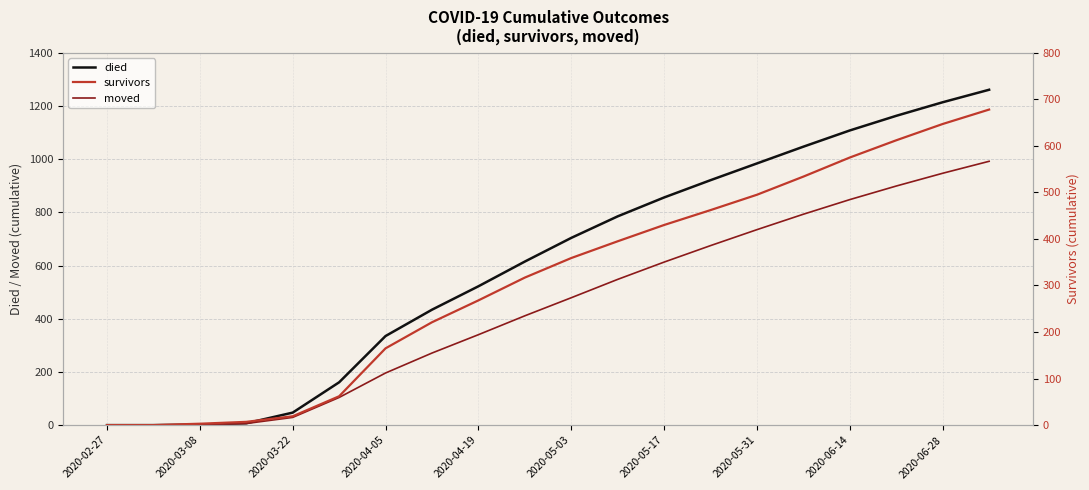

True or false: died and survivors cross at least once.

False